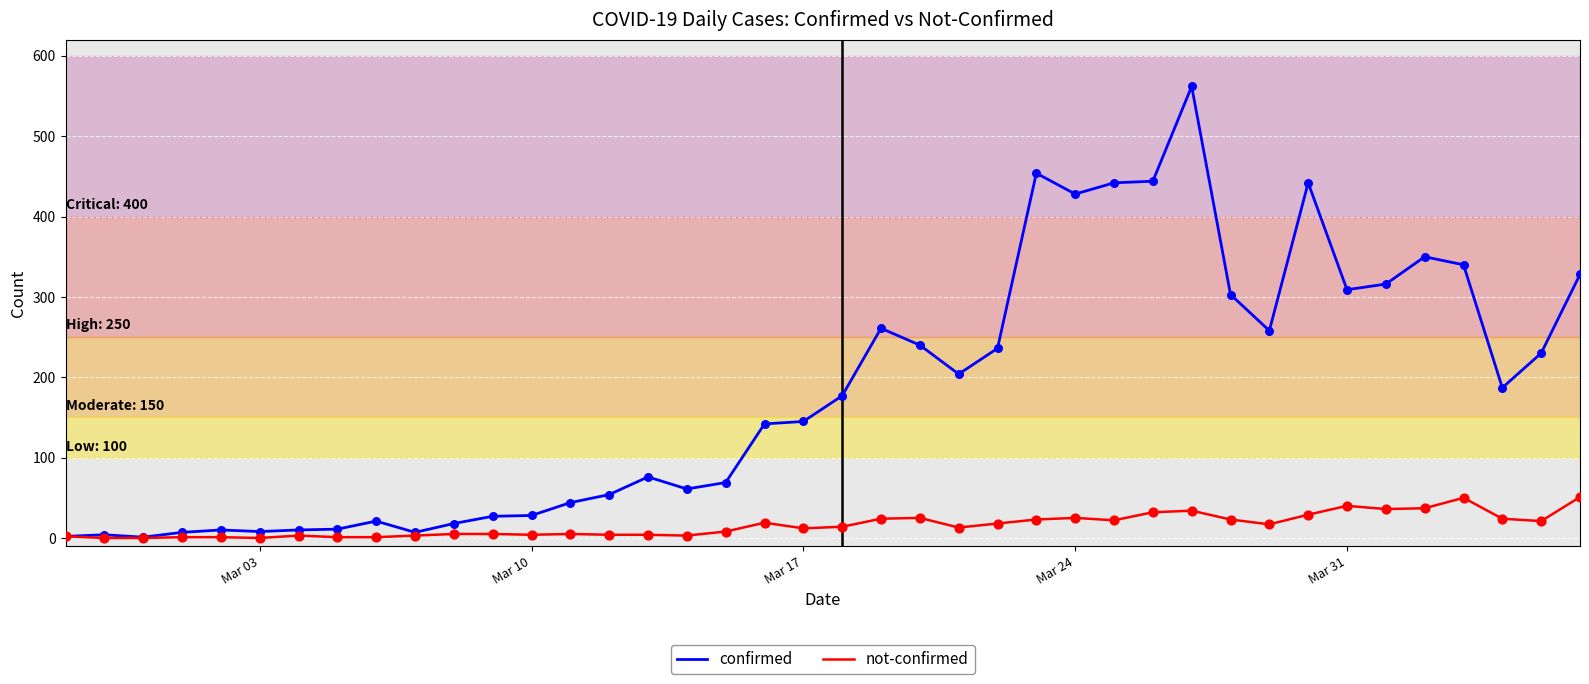

Which series has the widest spread of values?

confirmed